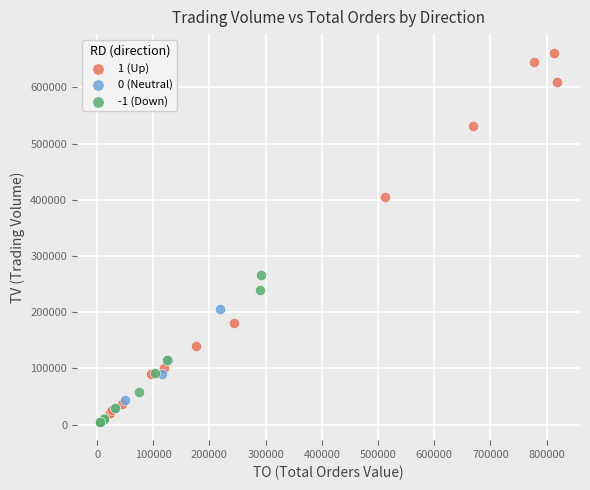

Which series reaches the maximum Y coordinate?

1 (Up)